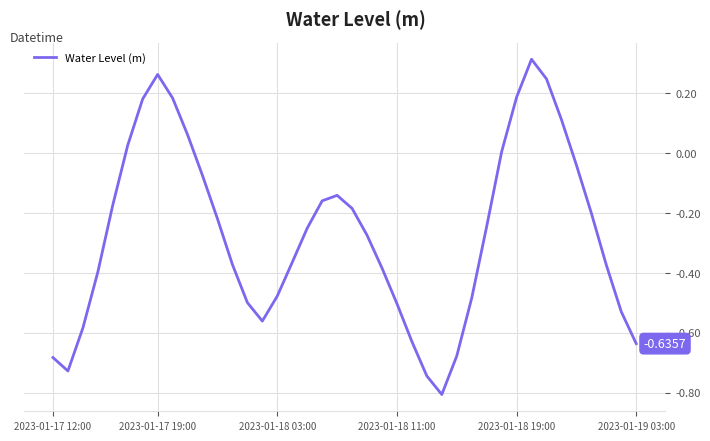

How many distinct data groups are displayed?

1